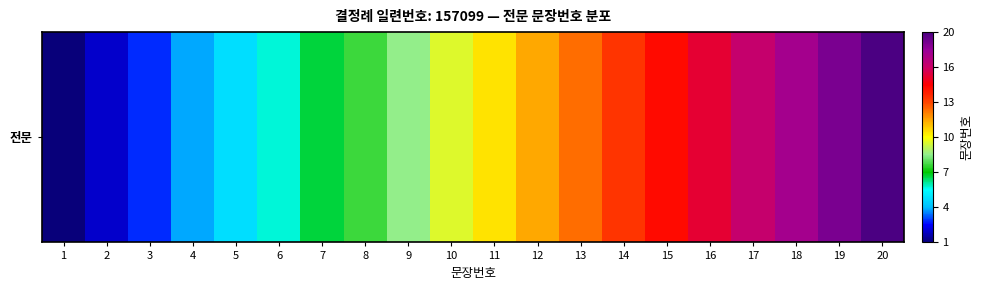

At which label is the value closest to 10?

10